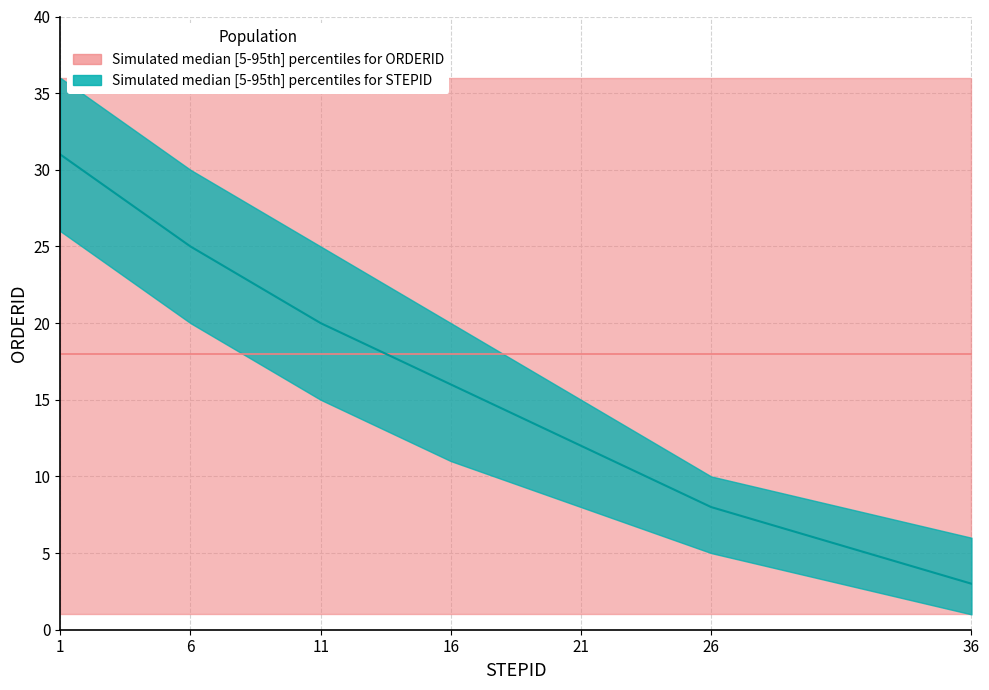

What is the minimum value for ORDERID_lower?

1